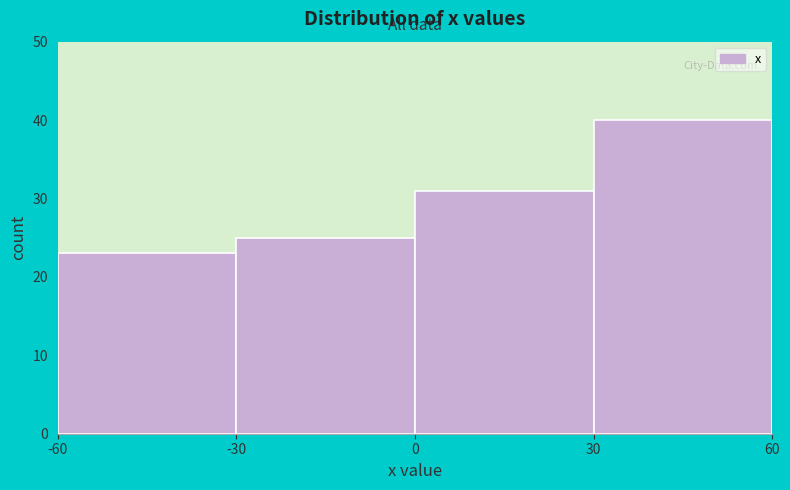

How tall is the bar that spans 0 to 30 on the x-axis? The values are not printed on the chart, so give them approximately, as read against the axis.

31